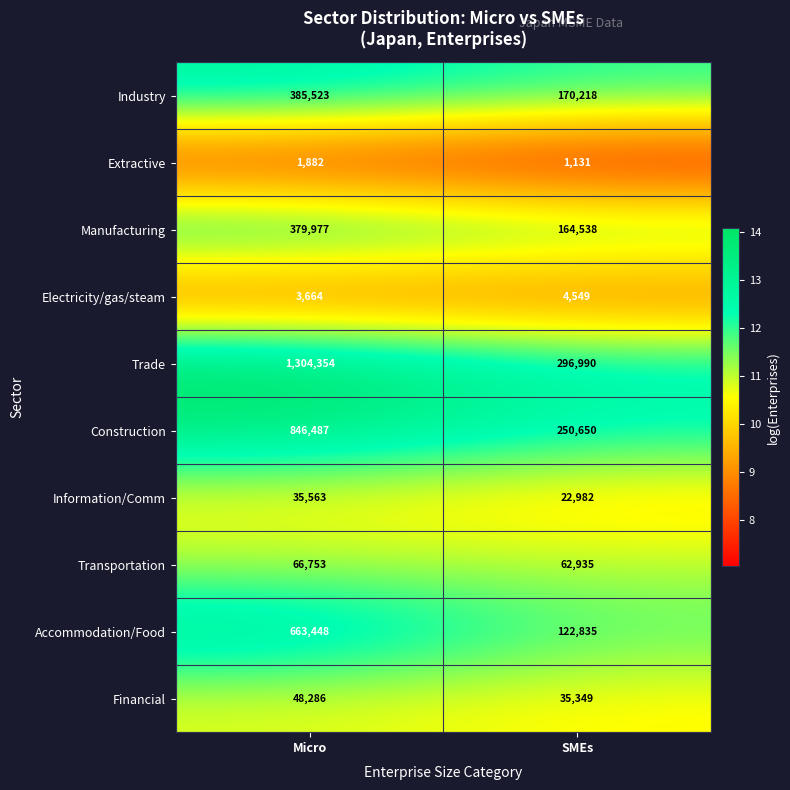

At SMEs, list the series in order from largest to smallest.

Trade, Construction, Industry, Manufacturing, Accommodation/Food, Transportation, Financial, Information/Comm, Electricity/gas/steam, Extractive